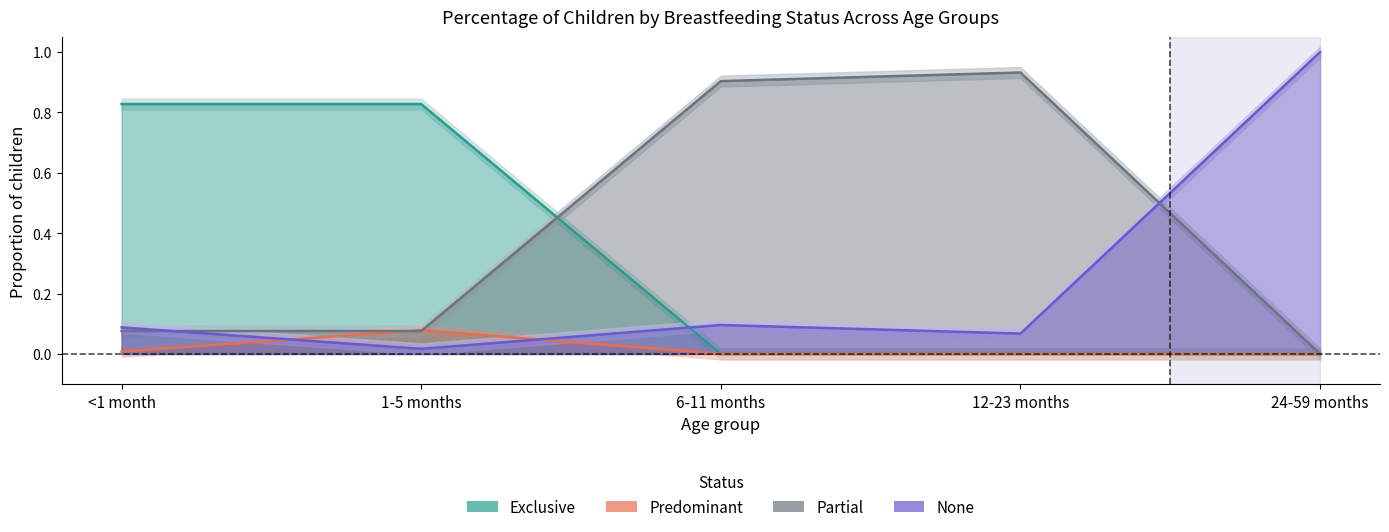

What is the total value across all series at 12-23 months?

1.0